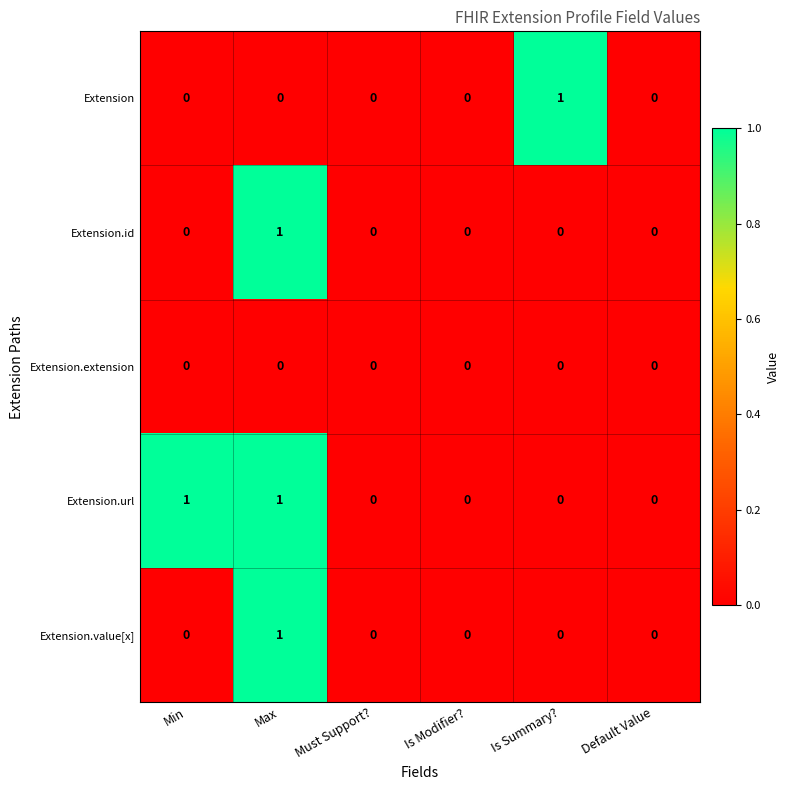

How many Extension.id values are between 0 and 1?

6